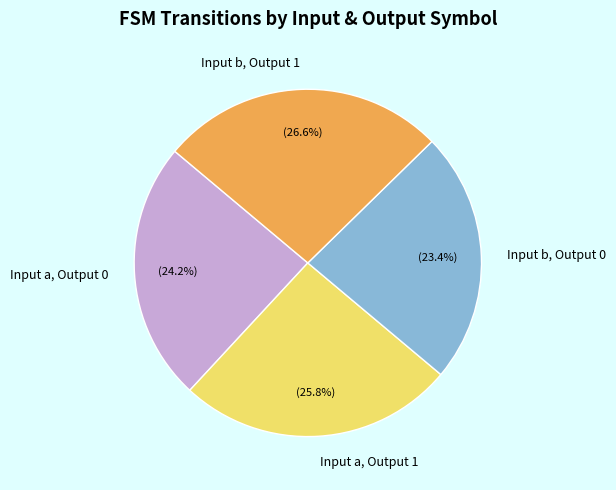

Between Input b, Output 1 and Input a, Output 1, which is larger?

Input b, Output 1